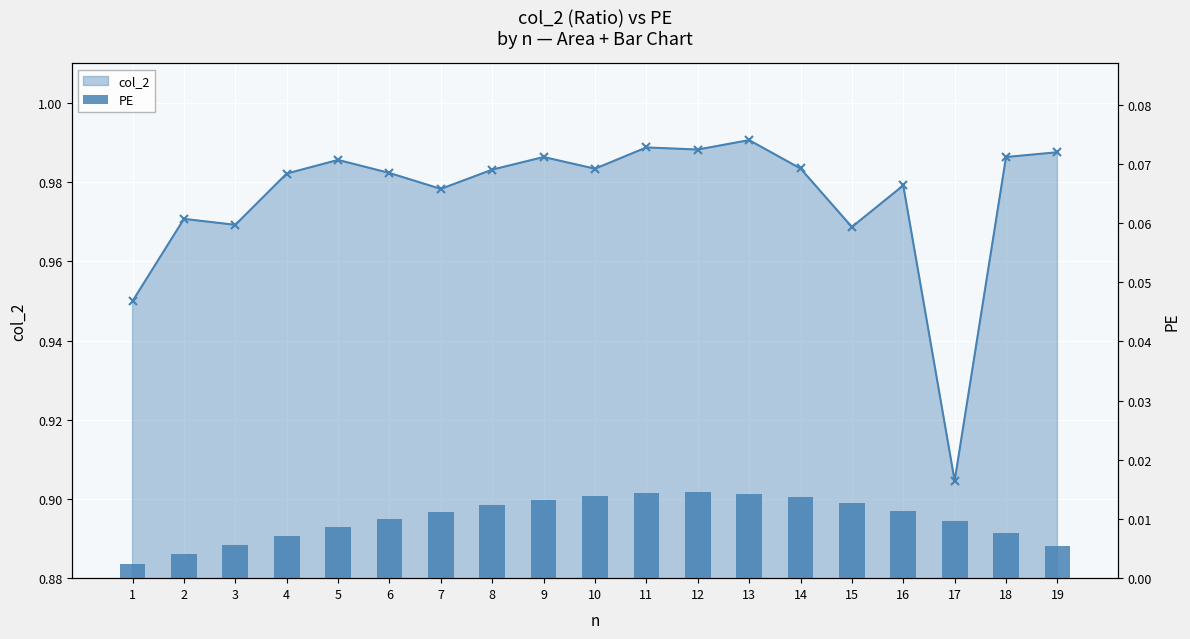

Count the number of categories in the chart.

19